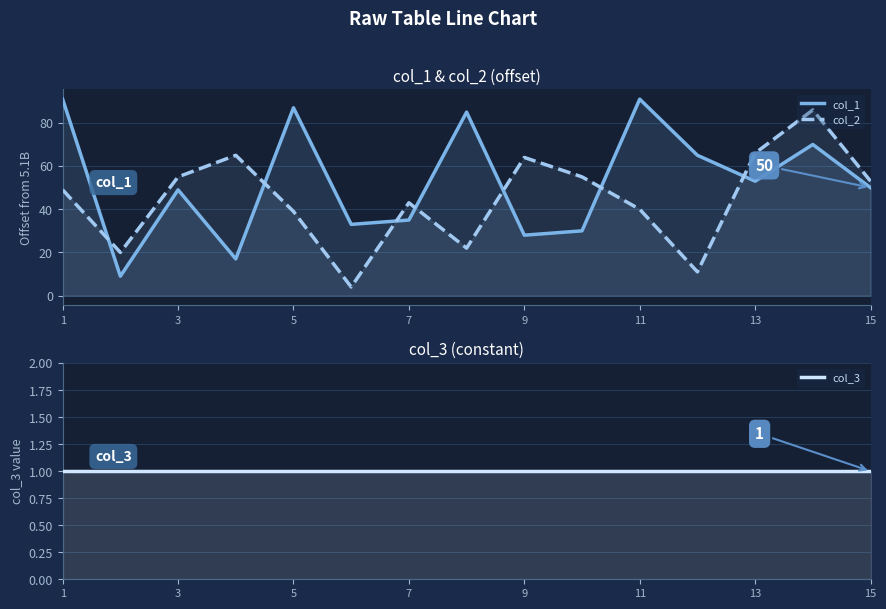

Reading left to right, what are all the values shown in this chart?

col_1: 91	9	49	17	87	33	35	85	28	30	91	65	53	70	50
col_2: 49	20	55	65	39	4	43	22	64	55	40	11	66	86	53
col_3: 1	1	1	1	1	1	1	1	1	1	1	1	1	1	1